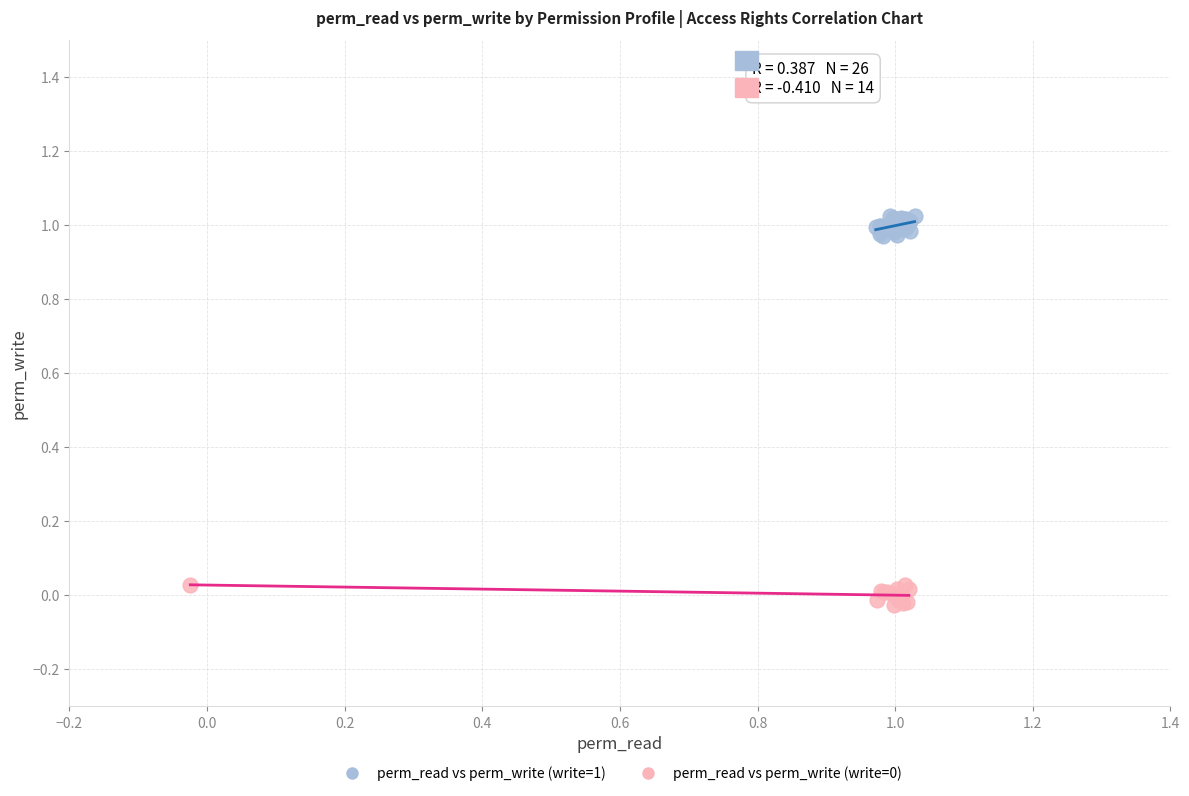

Which series contains the highest Y value?

perm_read vs perm_write (write=1)